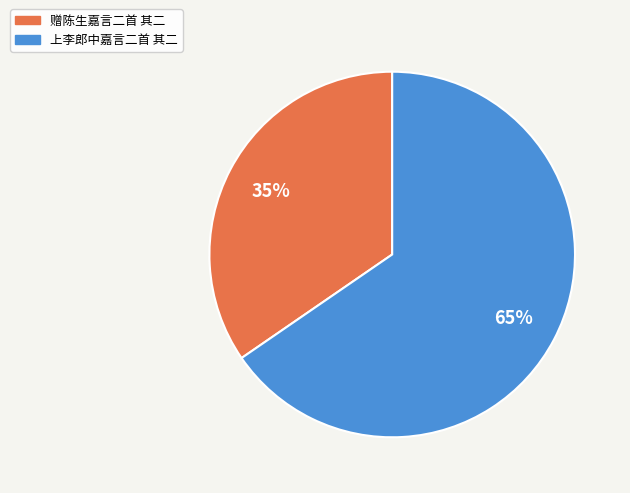

What is the majority slice?

上李郎中嘉言二首 其二